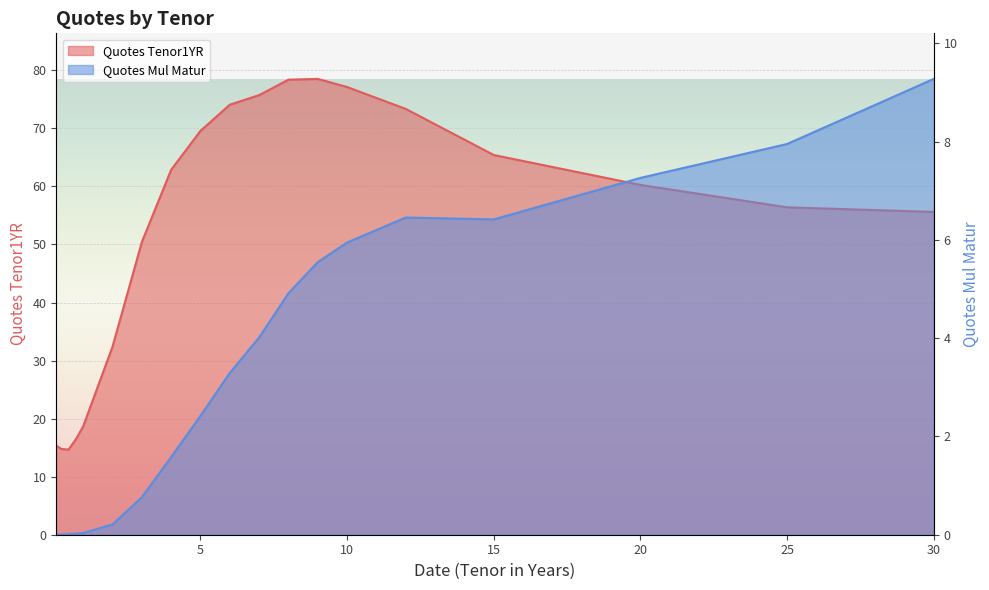

Reading left to right, extract all data points from this chart.

Quotes Tenor1YR: 15.3	14.8	14.7	16.4	18.7	32.4	50.4	62.9	69.6	74.1	75.7	78.4	78.5	77.1	73.3	65.4	60.3	56.4	55.6
Quotes Mul Matur: 0.0	0.0	0.0	0.0	0.0	0.2	0.8	1.6	2.4	3.3	4.0	4.9	5.5	5.9	6.5	6.4	7.3	8.0	9.3